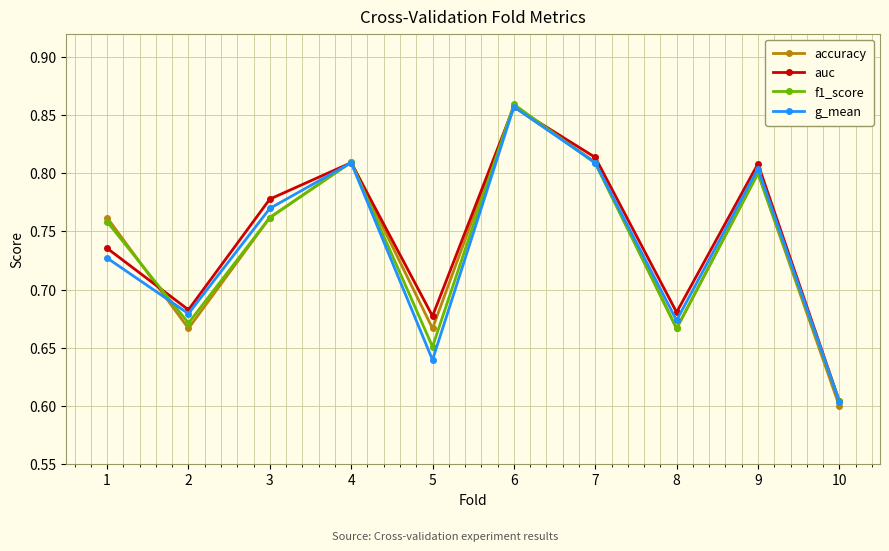

What is the sum of all accuracy values?

7.4